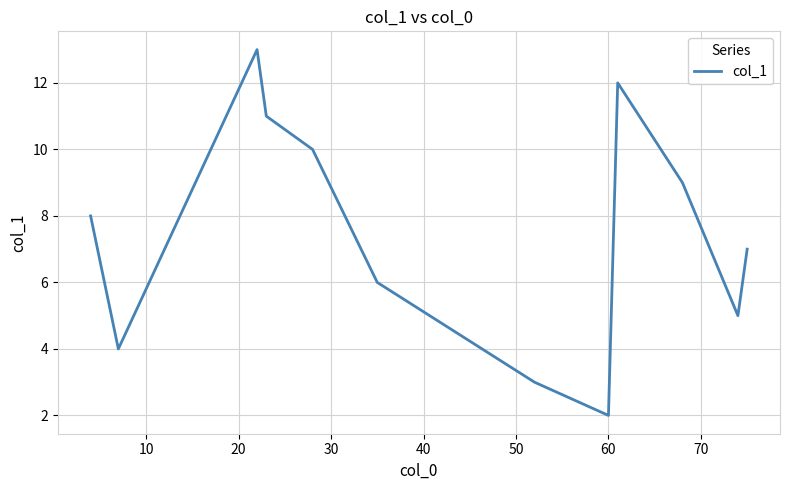

How many interior local peaks (higher than both neighbors) does the data have?

2